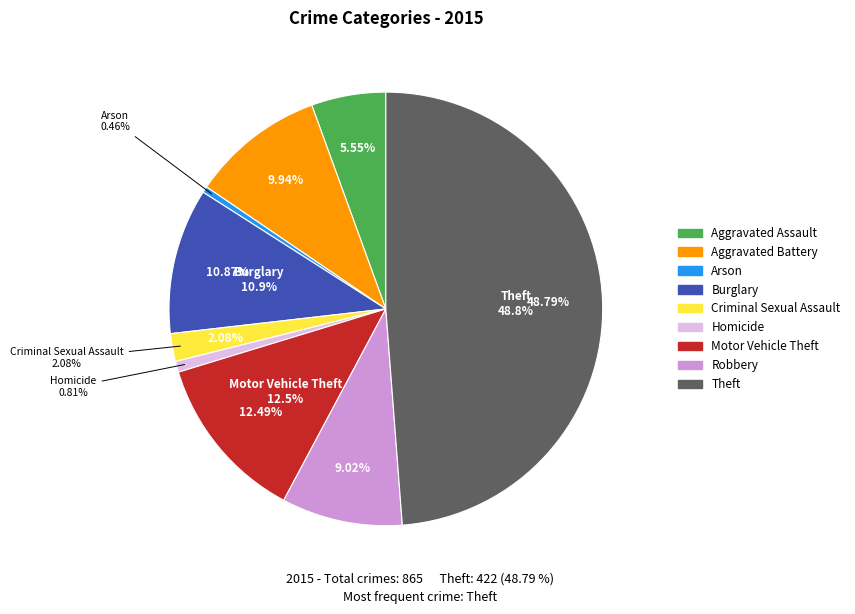

To the nearest percent, what is the difference between the largest and smallest slice percentages?

48%